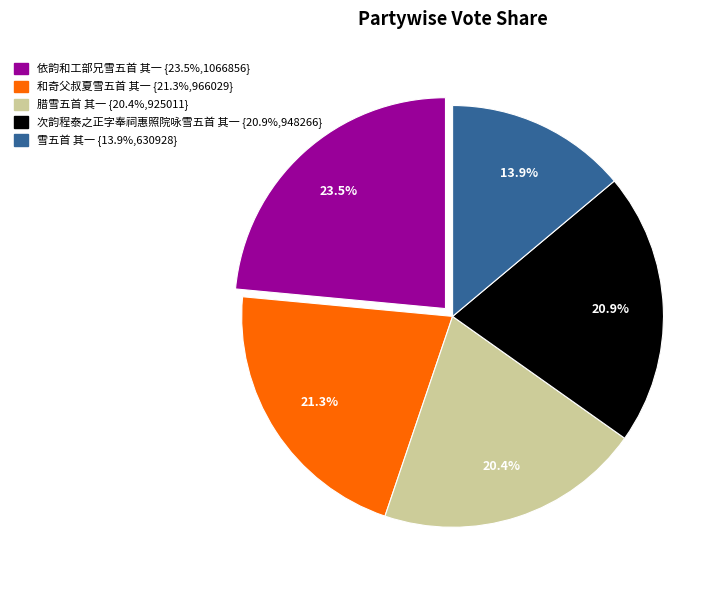

Which category has the smallest portion of the pie?

雪五首 其一